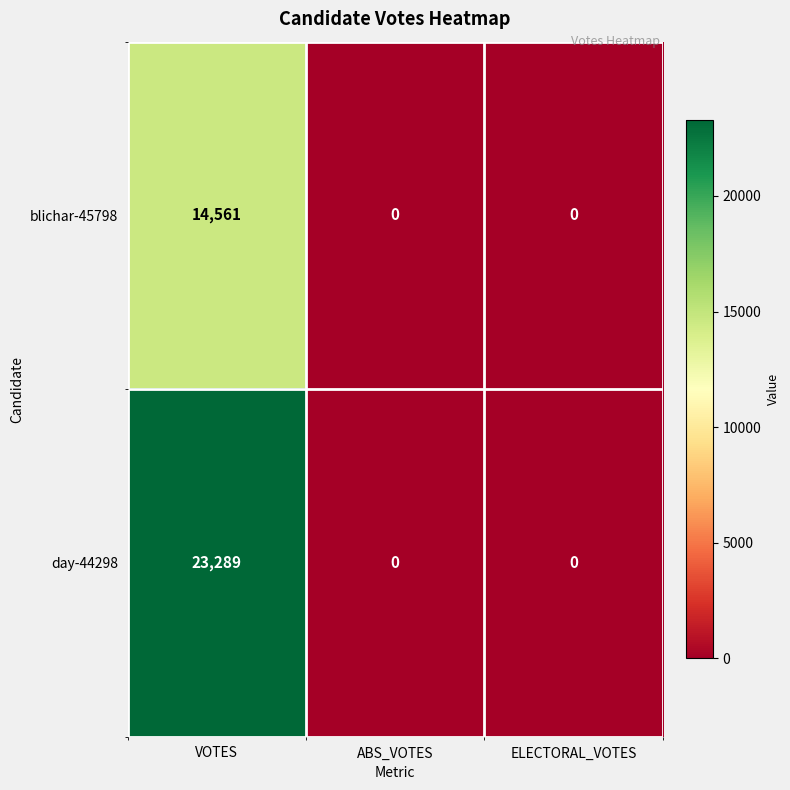

What is the difference between the blichar-45798 values at ELECTORAL_VOTES and VOTES?

14561